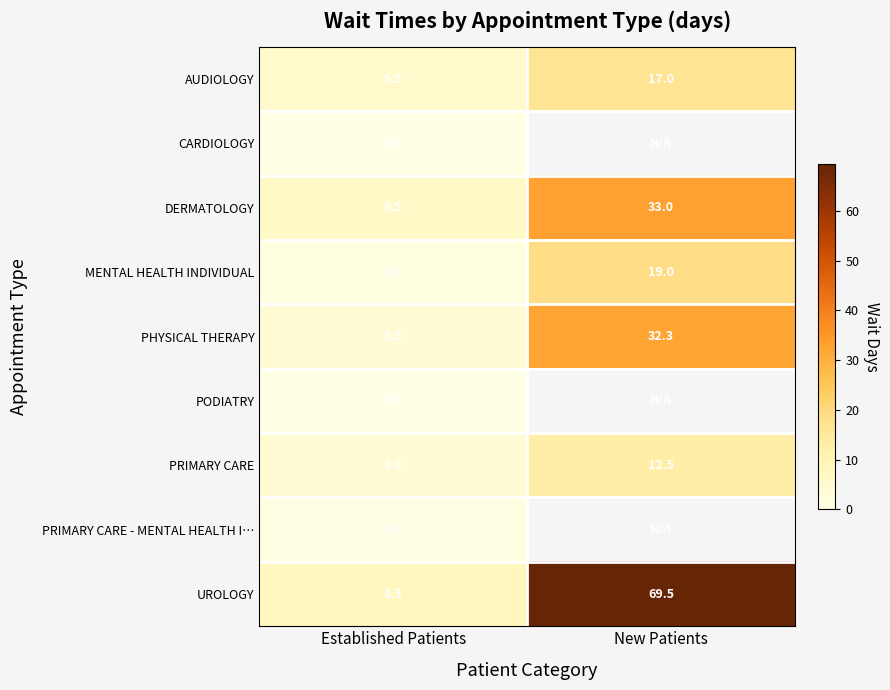

What is the minimum value for MENTAL HEALTH INDIVIDUAL?

0.9